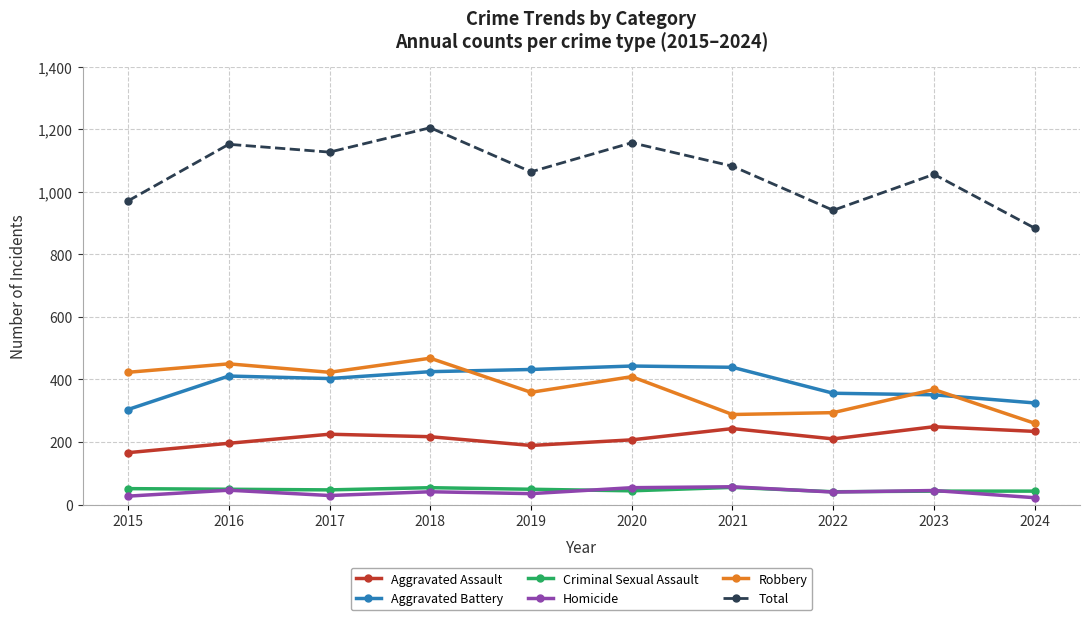

How many data points in Criminal Sexual Assault are less than 49?

5